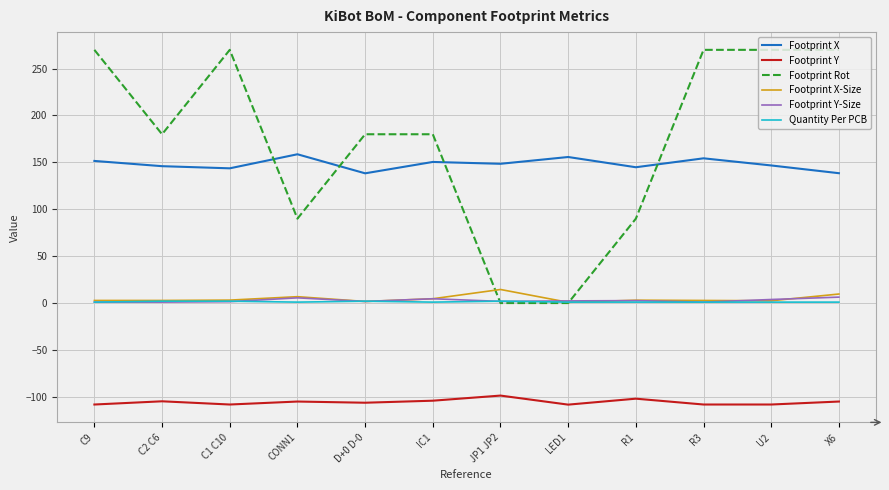

Count the number of data series in this chart.

6